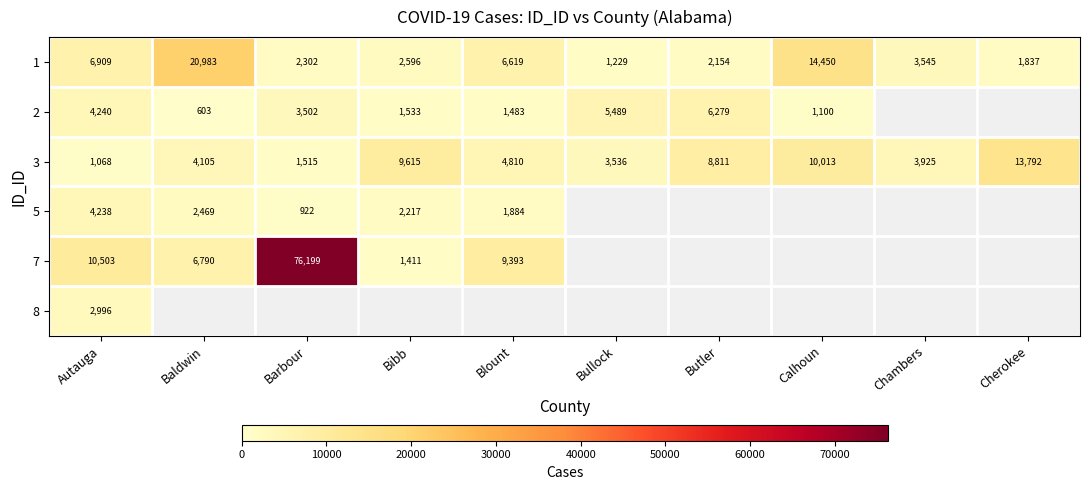

Where does the 3 series first go above 4810?

Bibb